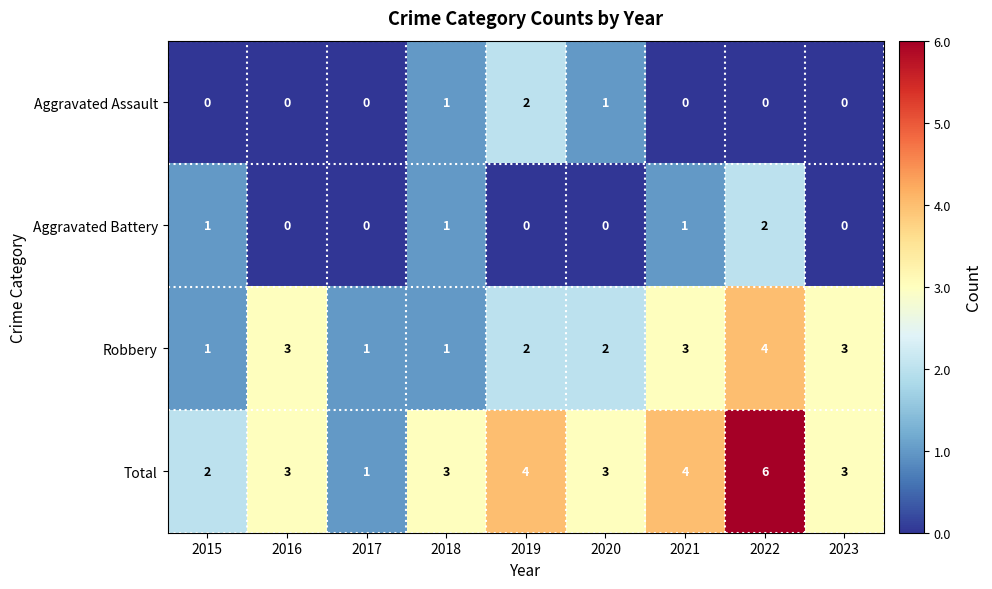

Is it true that Robbery equals 3 at 2020?

False